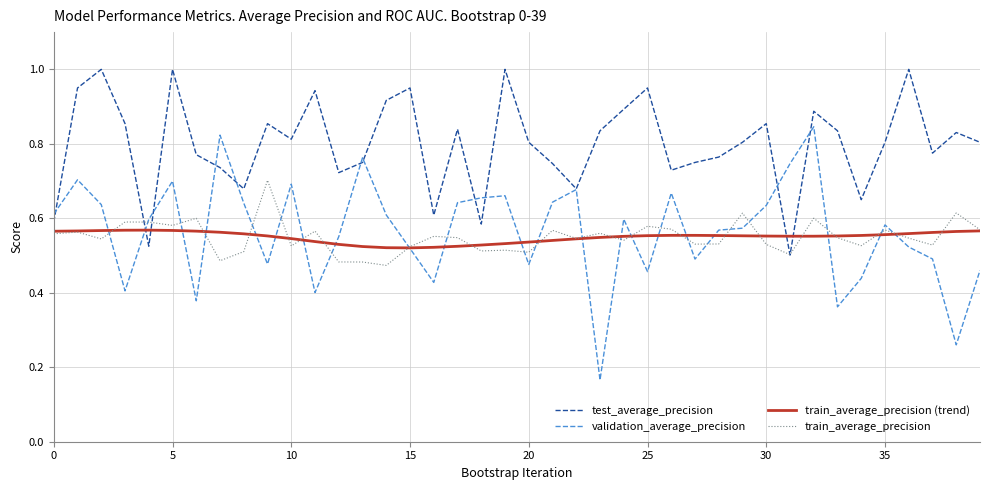

Which series has the largest total across all categories?

test_average_precision